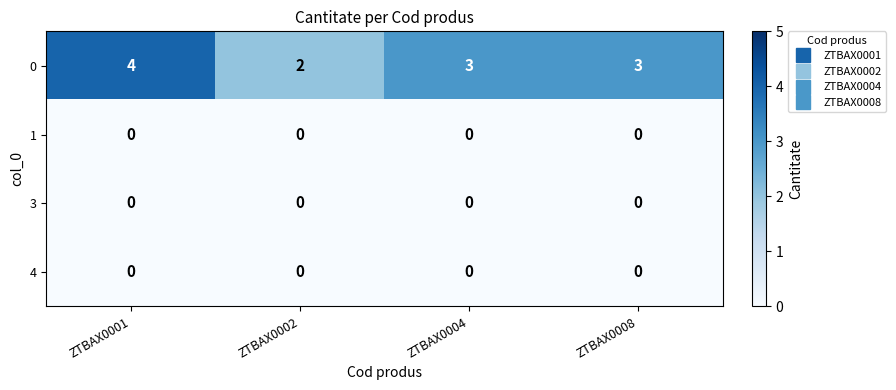

How many distinct data groups are displayed?

4